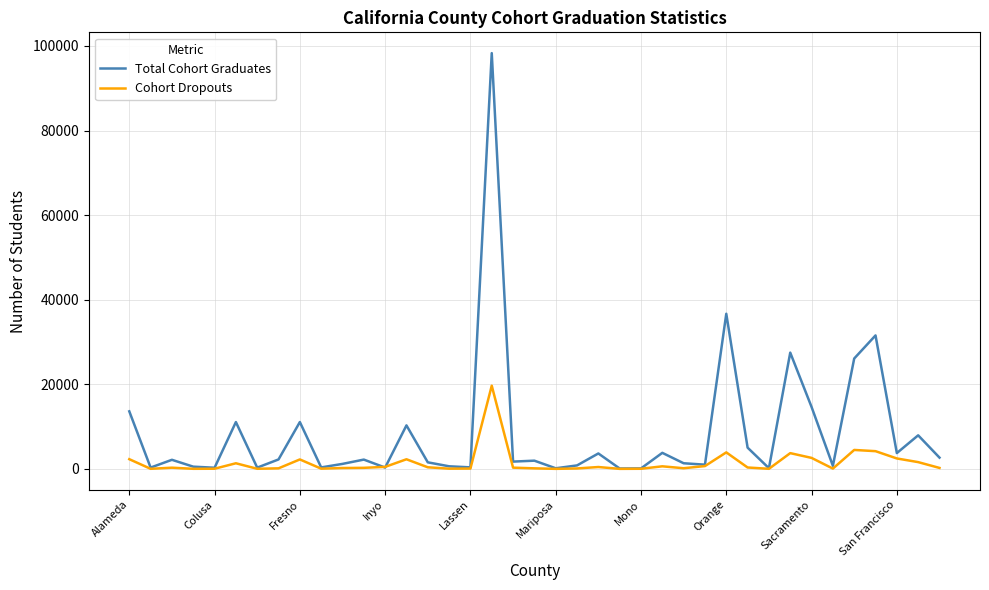

List the series in order of their overall mean, highest first.

Total Cohort Graduates, Cohort Dropouts